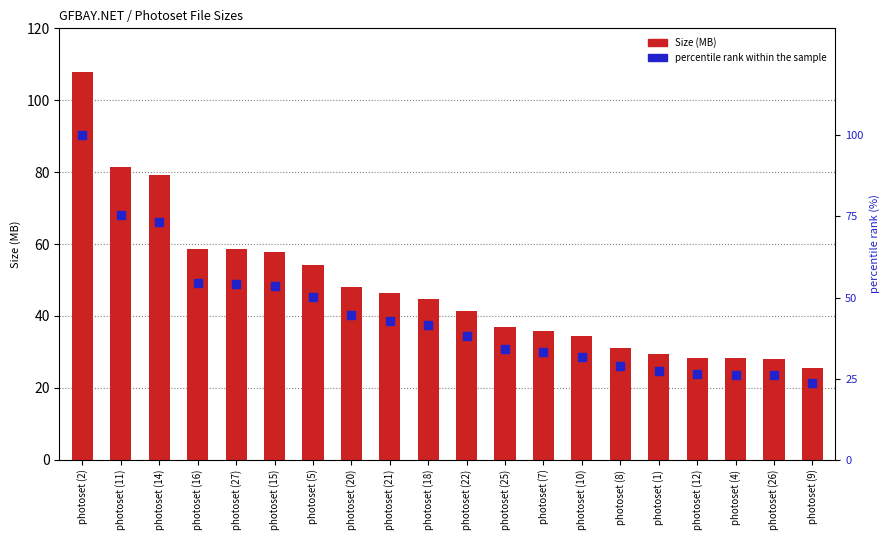

Is the value of percentile rank within the sample at photoset (25) greater than the value of Size (MB) at photoset (9)?

Yes